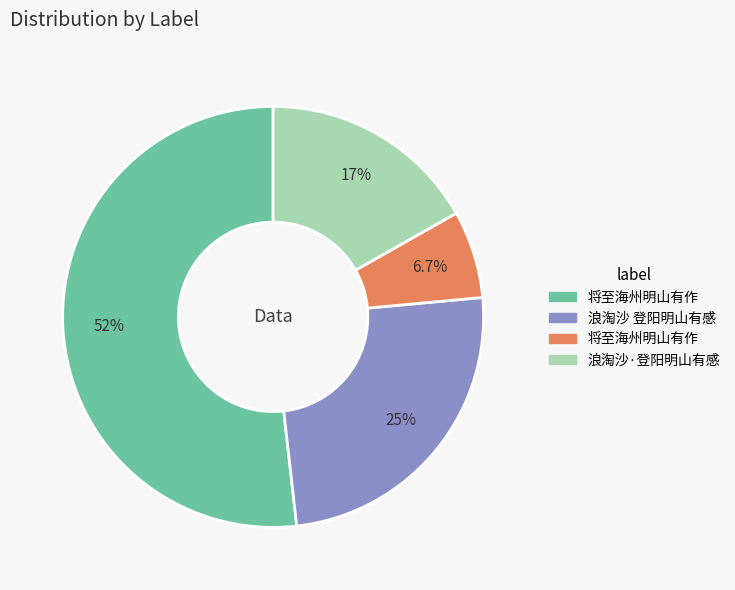

Is there any slice that represents more than half of the pie?

Yes